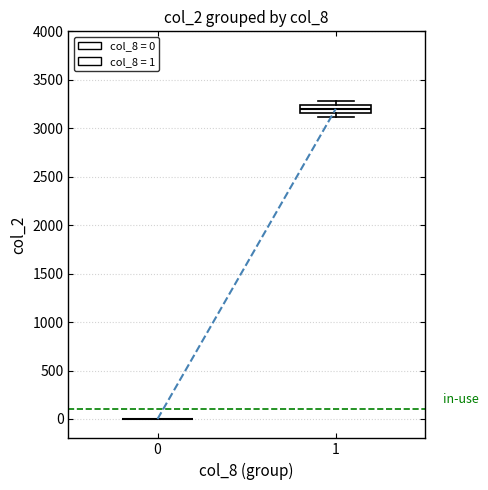

Where is the upper edge of the box at x = 1 on the y-axis? The values are not printed on the chart, so give them approximately, as read against the axis.

3250